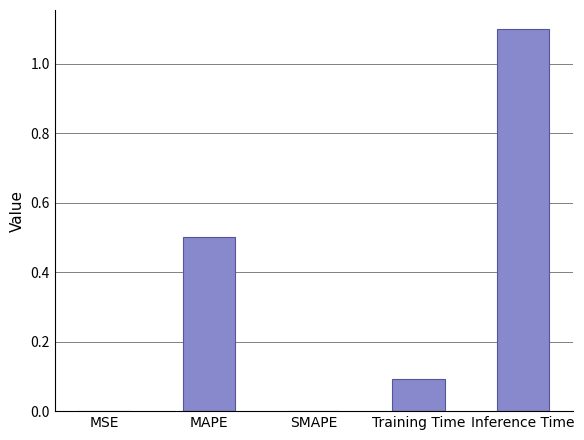

What is the average value?

0.3